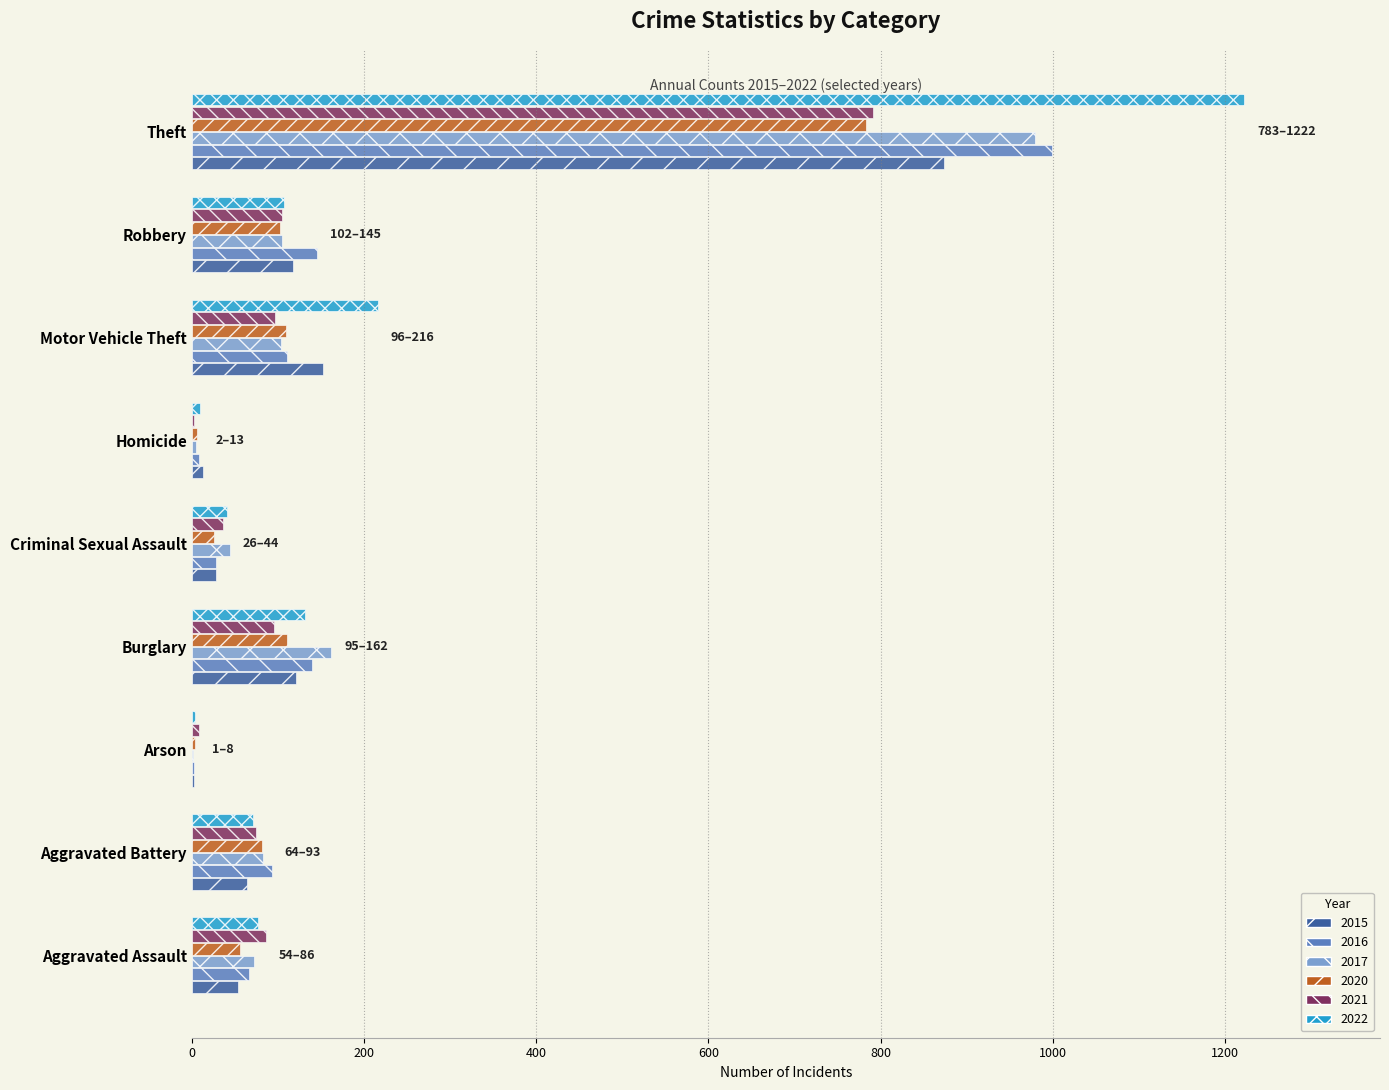

Is the value of 2021 at Arson greater than the value of 2017 at Robbery?

No